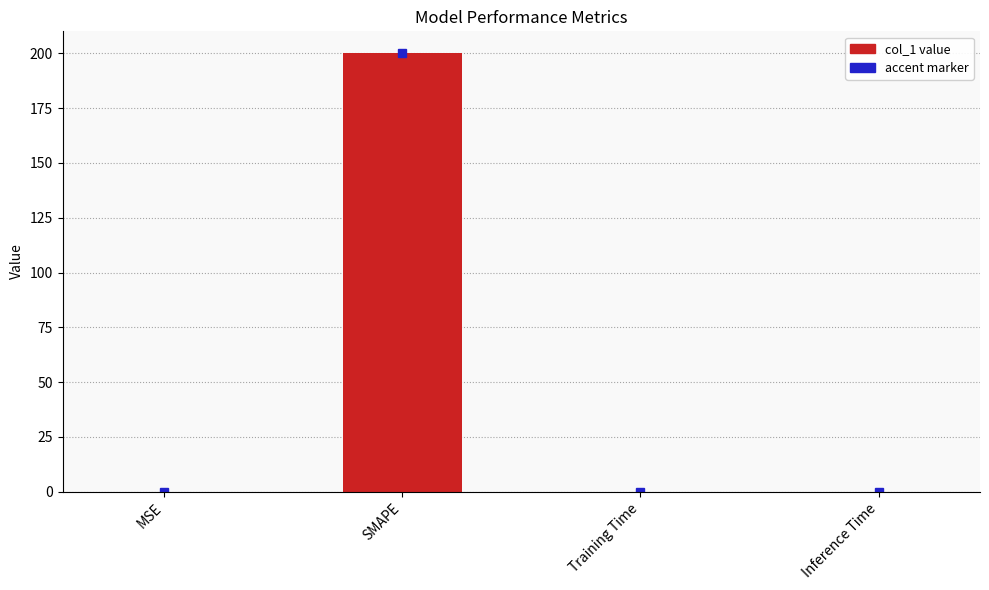

Are the bars grouped side by side (vs. stacked)?

No